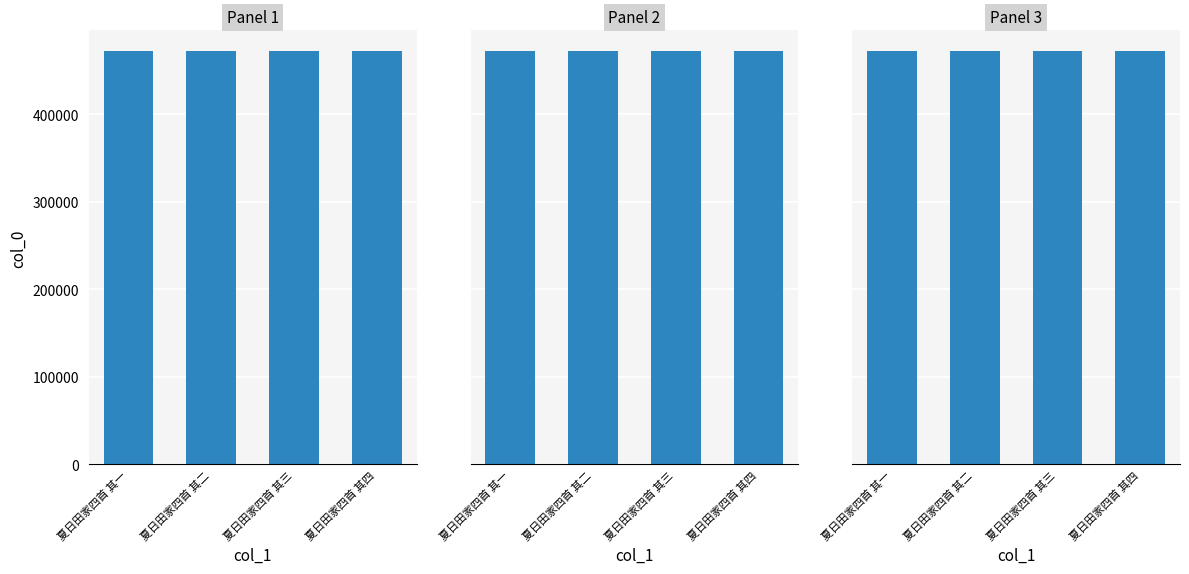

The value at 夏日田家四首 其二 is 472258. True or false?

True